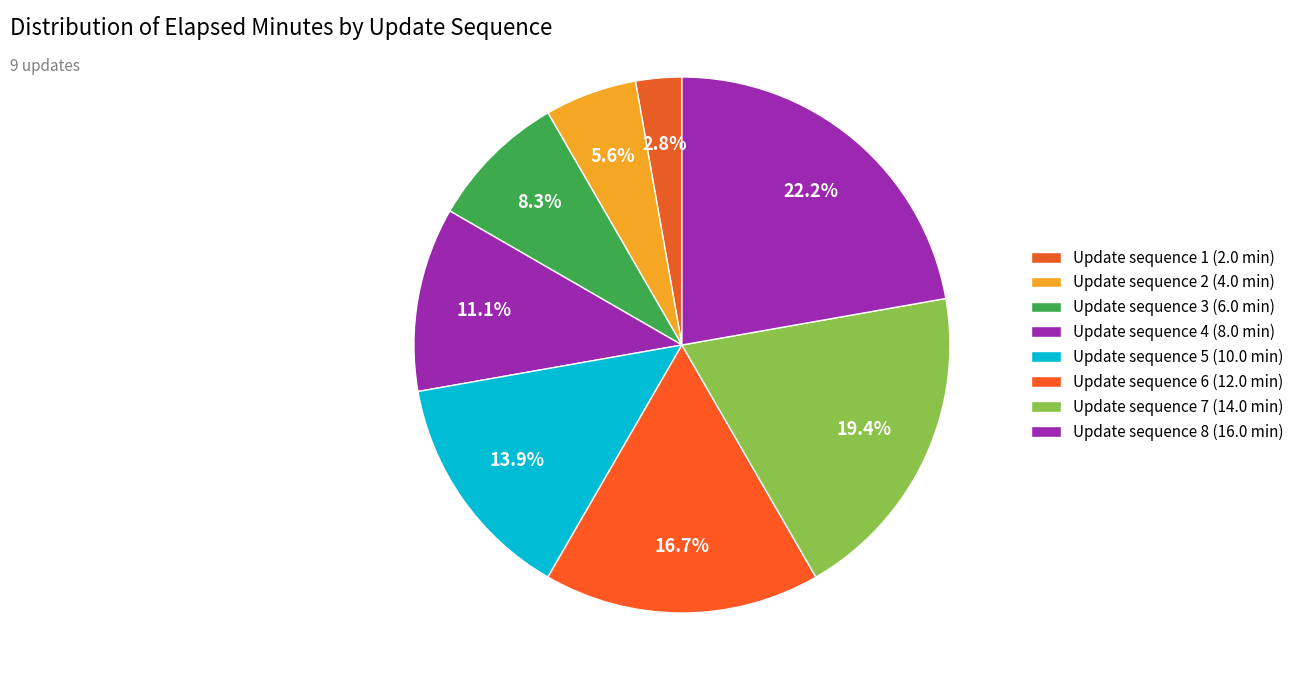

How many segments does this pie chart have?

8